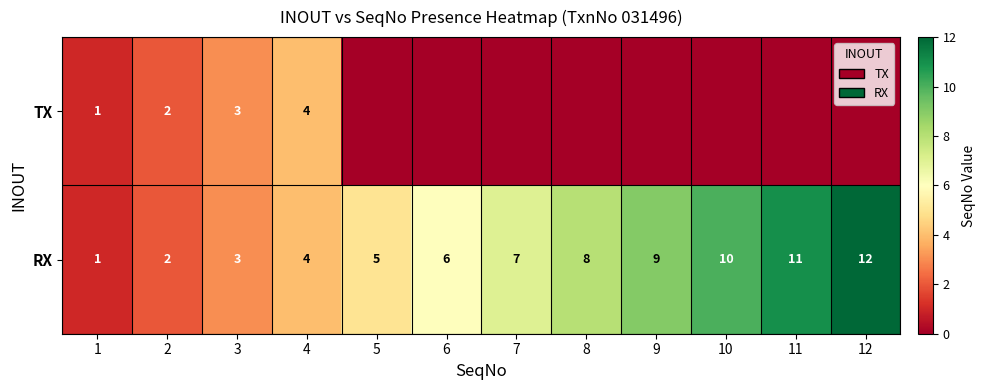

Is it true that TX equals 0 at 1?

False